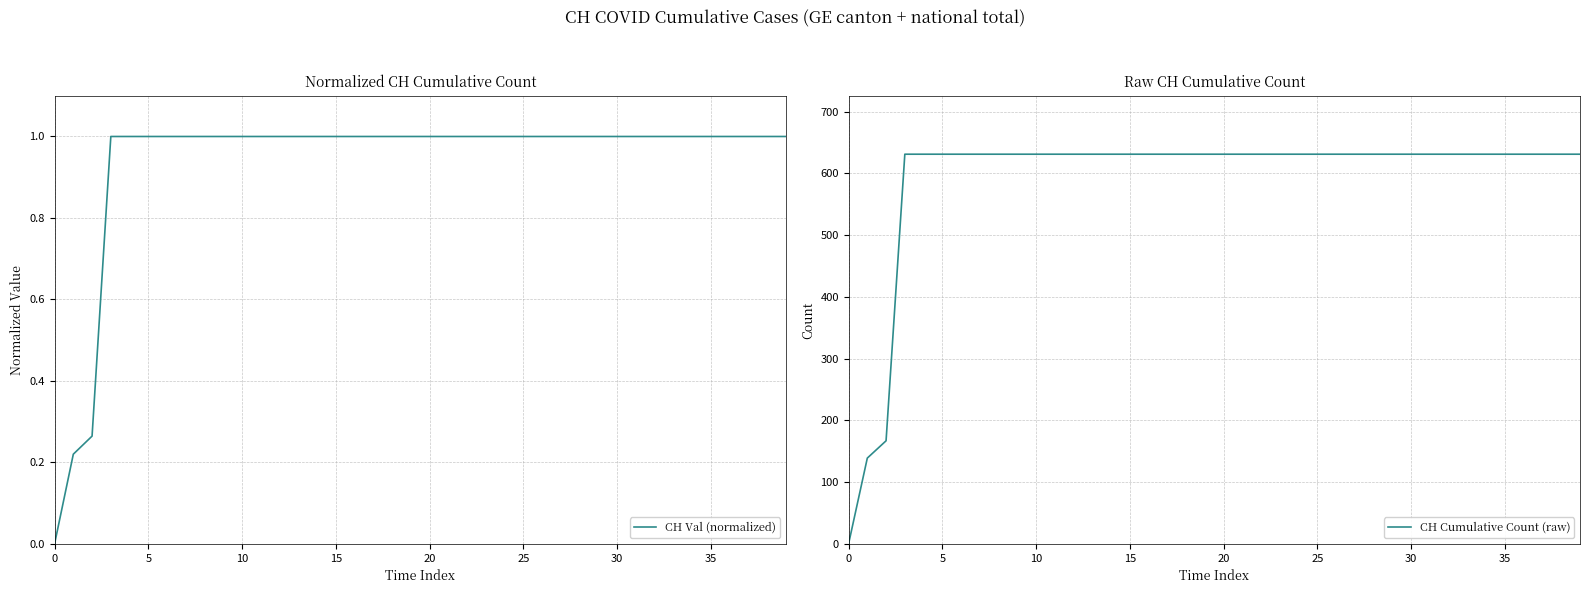

The value of CH Val (normalized) at 35 is 0.5. True or false?

False